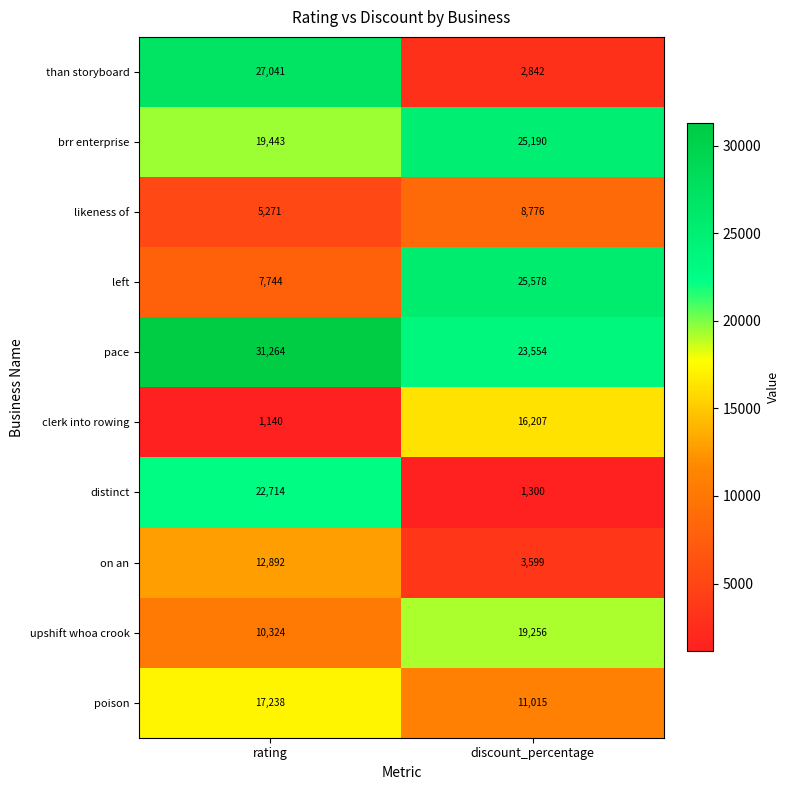

Reading left to right, extract all data points from this chart.

than storyboard: rating=27041	discount_percentage=2842
brr enterprise: rating=19443	discount_percentage=25190
likeness of: rating=5271	discount_percentage=8776
left: rating=7744	discount_percentage=25578
pace: rating=31264	discount_percentage=23554
clerk into rowing: rating=1140	discount_percentage=16207
distinct: rating=22714	discount_percentage=1300
on an: rating=12892	discount_percentage=3599
upshift whoa crook: rating=10324	discount_percentage=19256
poison: rating=17238	discount_percentage=11015